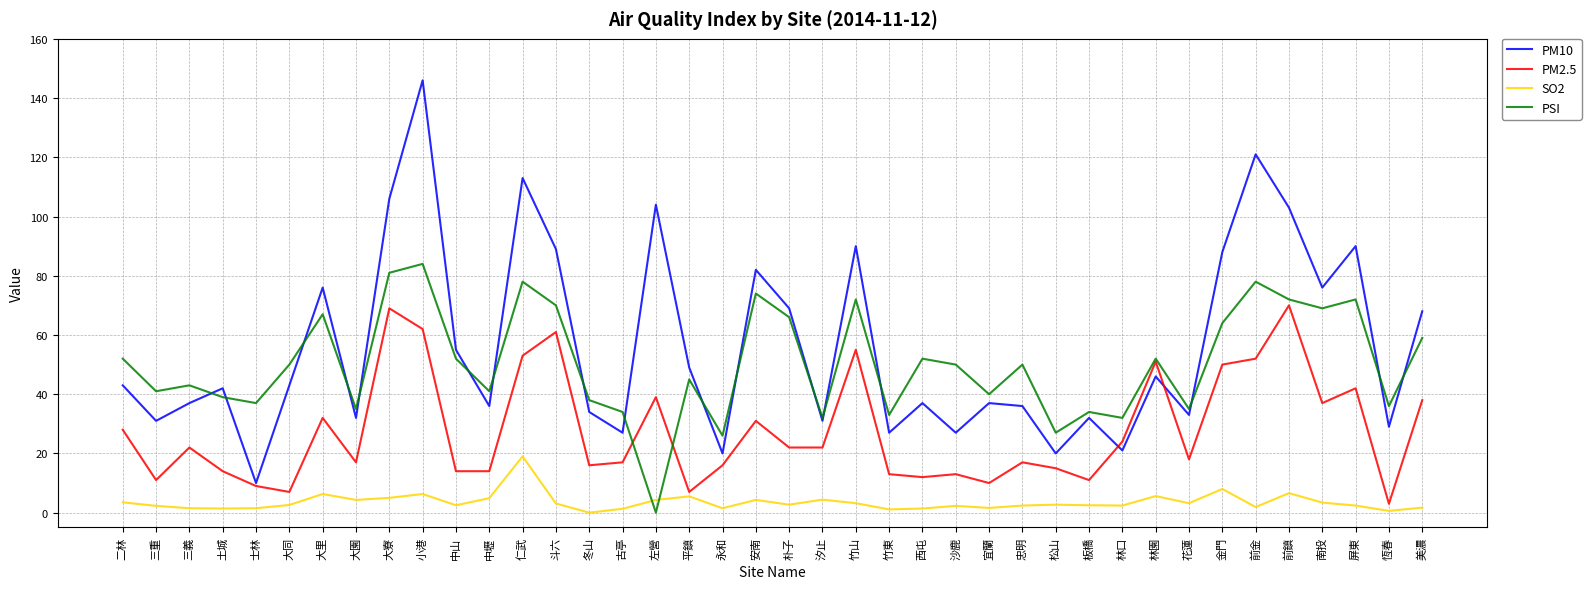

What position from the left is 仁武?

13